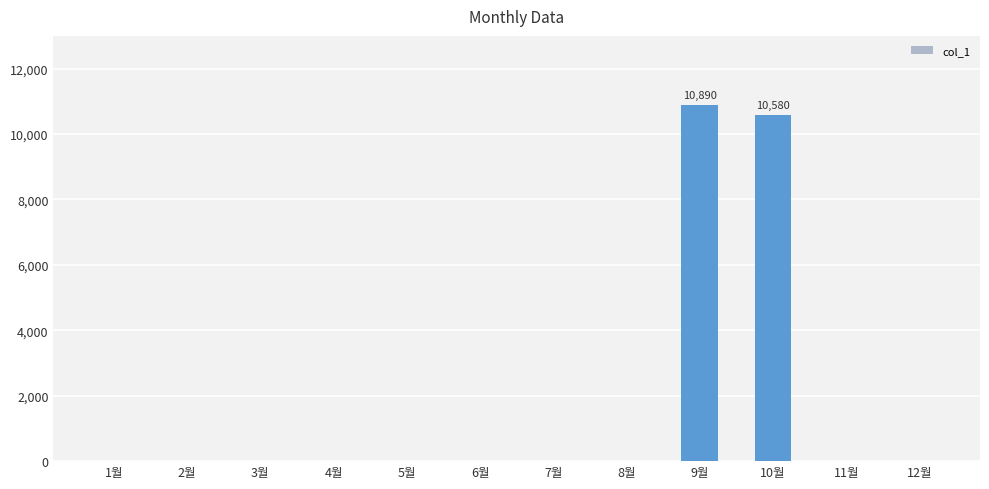

Are the bars horizontal?

No